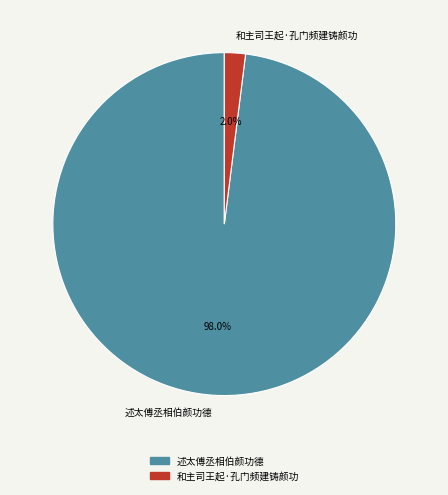

Is it true that 述太傅丞相伯颜功德 is 98% of the pie?

True